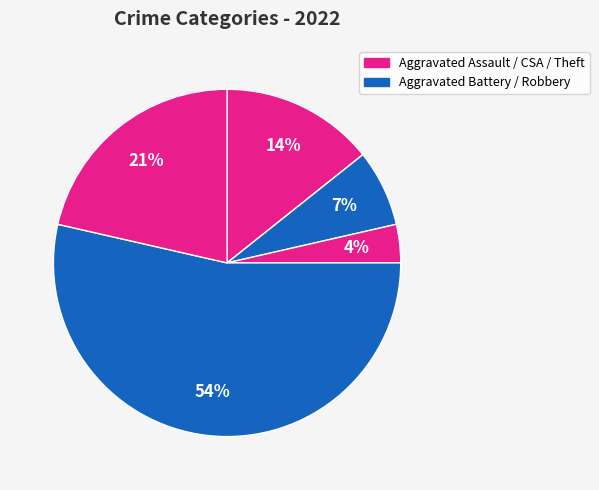

Count the number of slices in the pie.

5